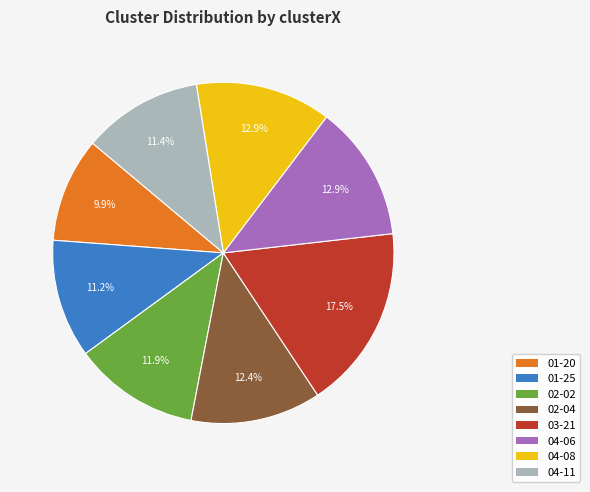

Is there any slice that represents more than half of the pie?

No